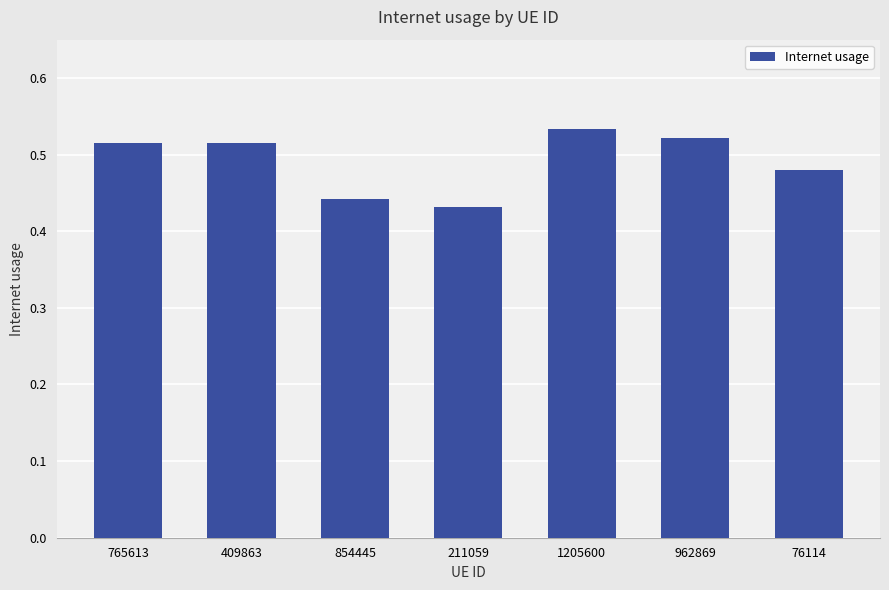

Are the bars grouped side by side (vs. stacked)?

No